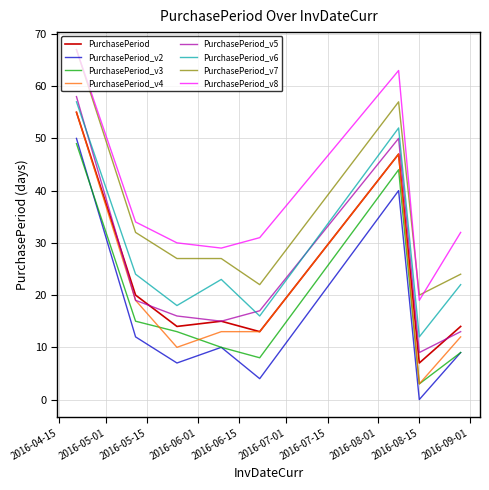

True or false: PurchasePeriod_v6 and PurchasePeriod_v7 intersect in this chart.

False